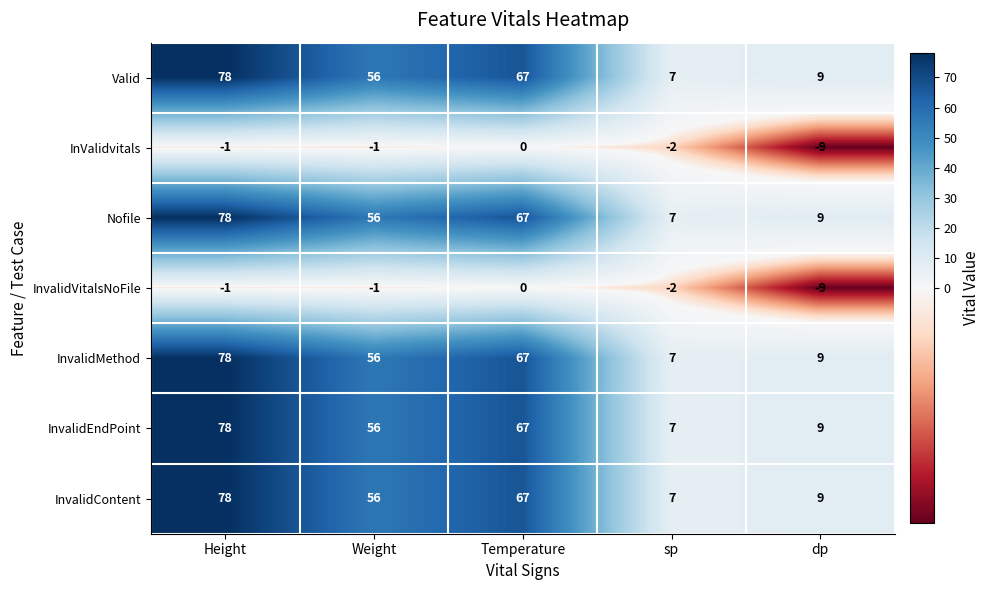

Is it true that Valid equals 56 at Weight?

True